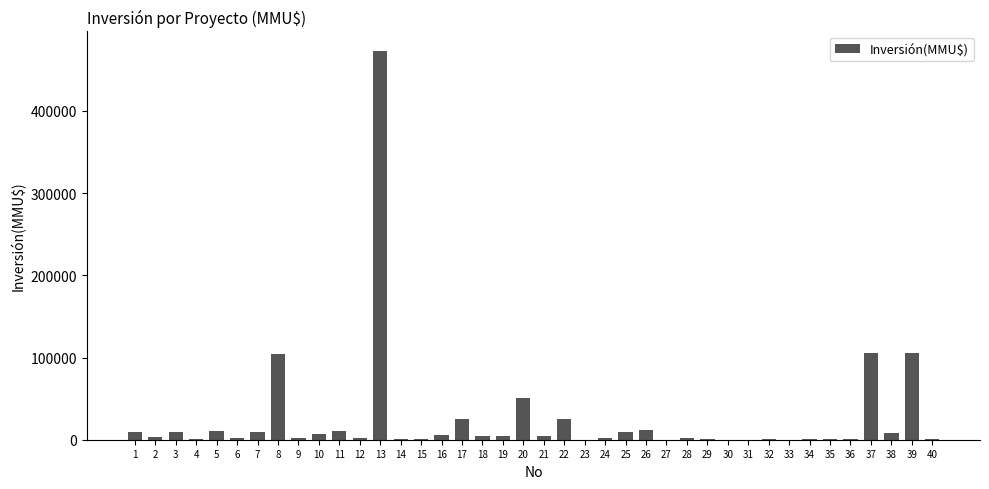

What is the change in value from 12 to 14?

-1360